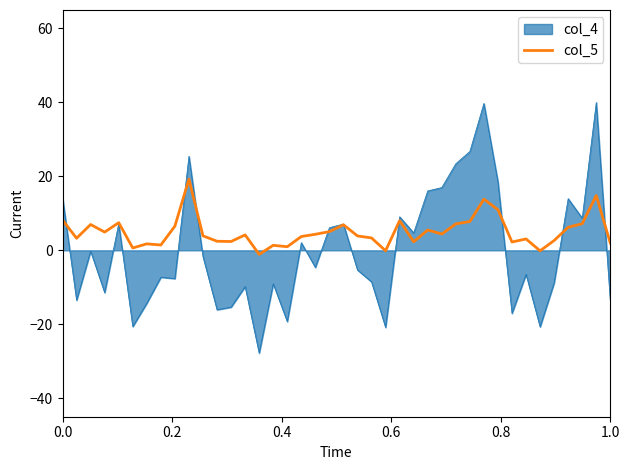

List the series in order of their peak value, lowest first.

col_5, col_4